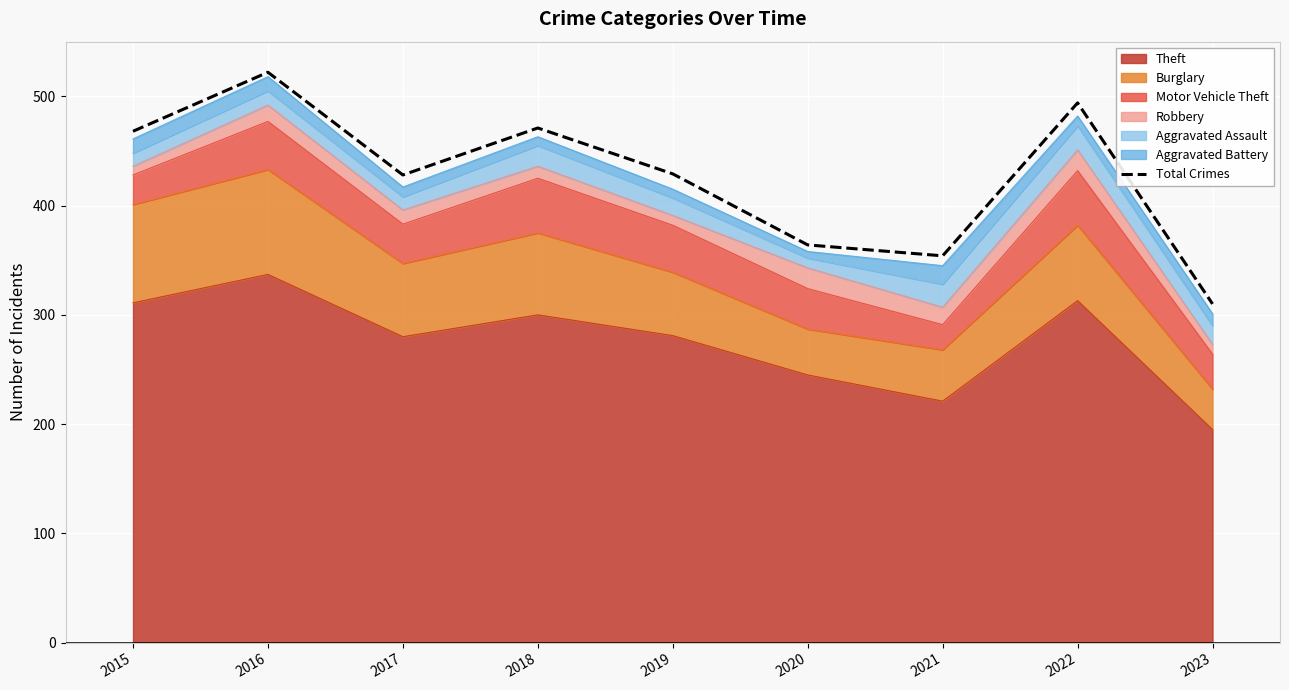

True or false: there are more than 0 points higher than both neighbors.

True